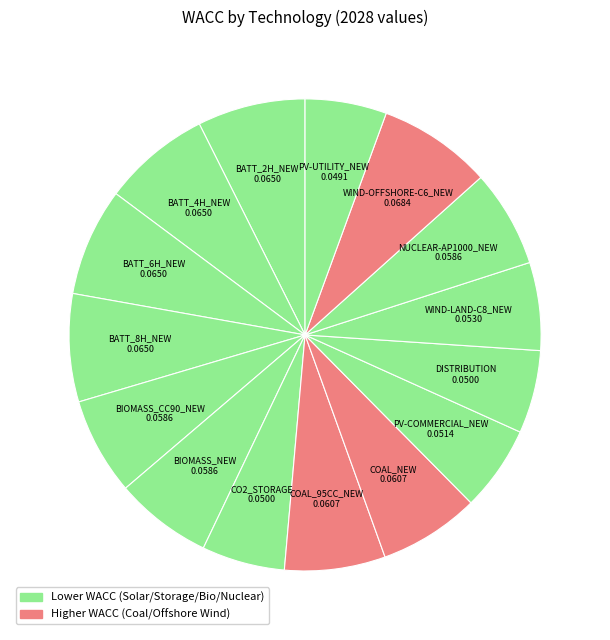

Does any single category account for the majority?

No